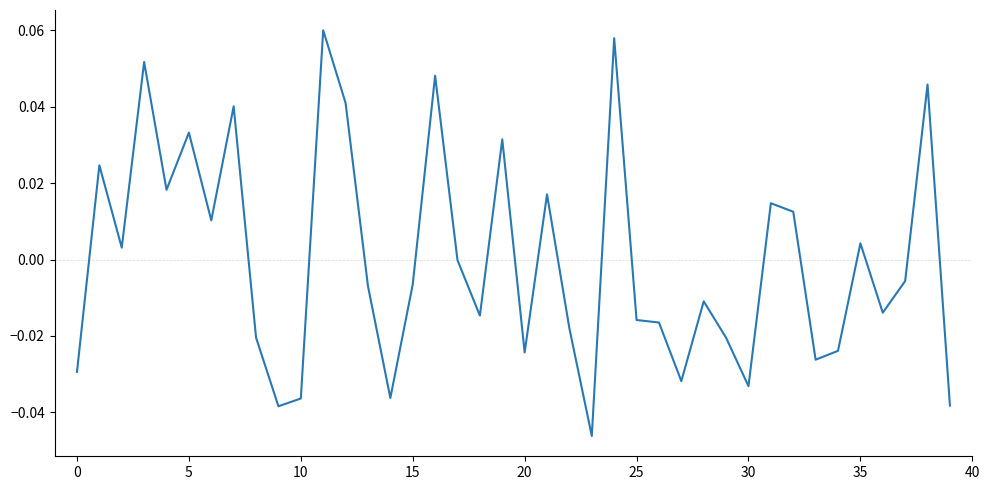

How many interior local valleys (lower than both neighbors) does the data have?

12